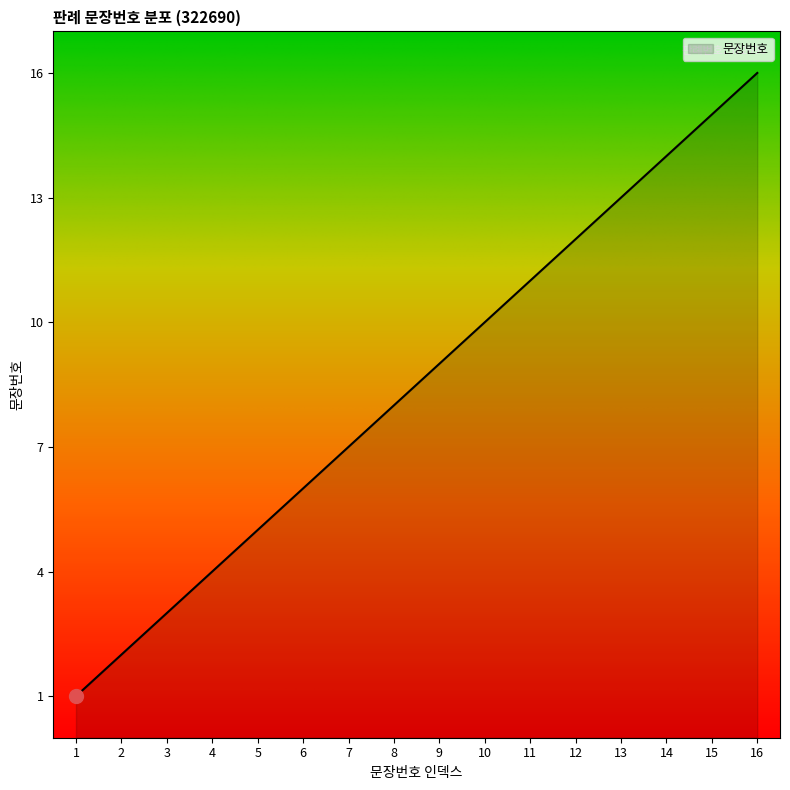

What is the smallest value displayed?

1